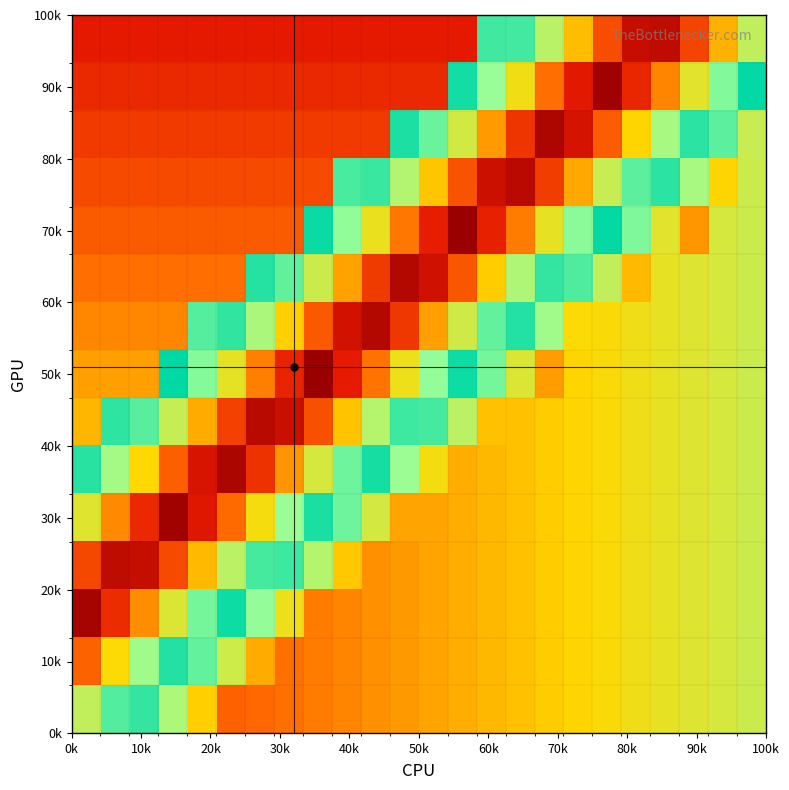

What is the minimum value shown in the chart?

0.1